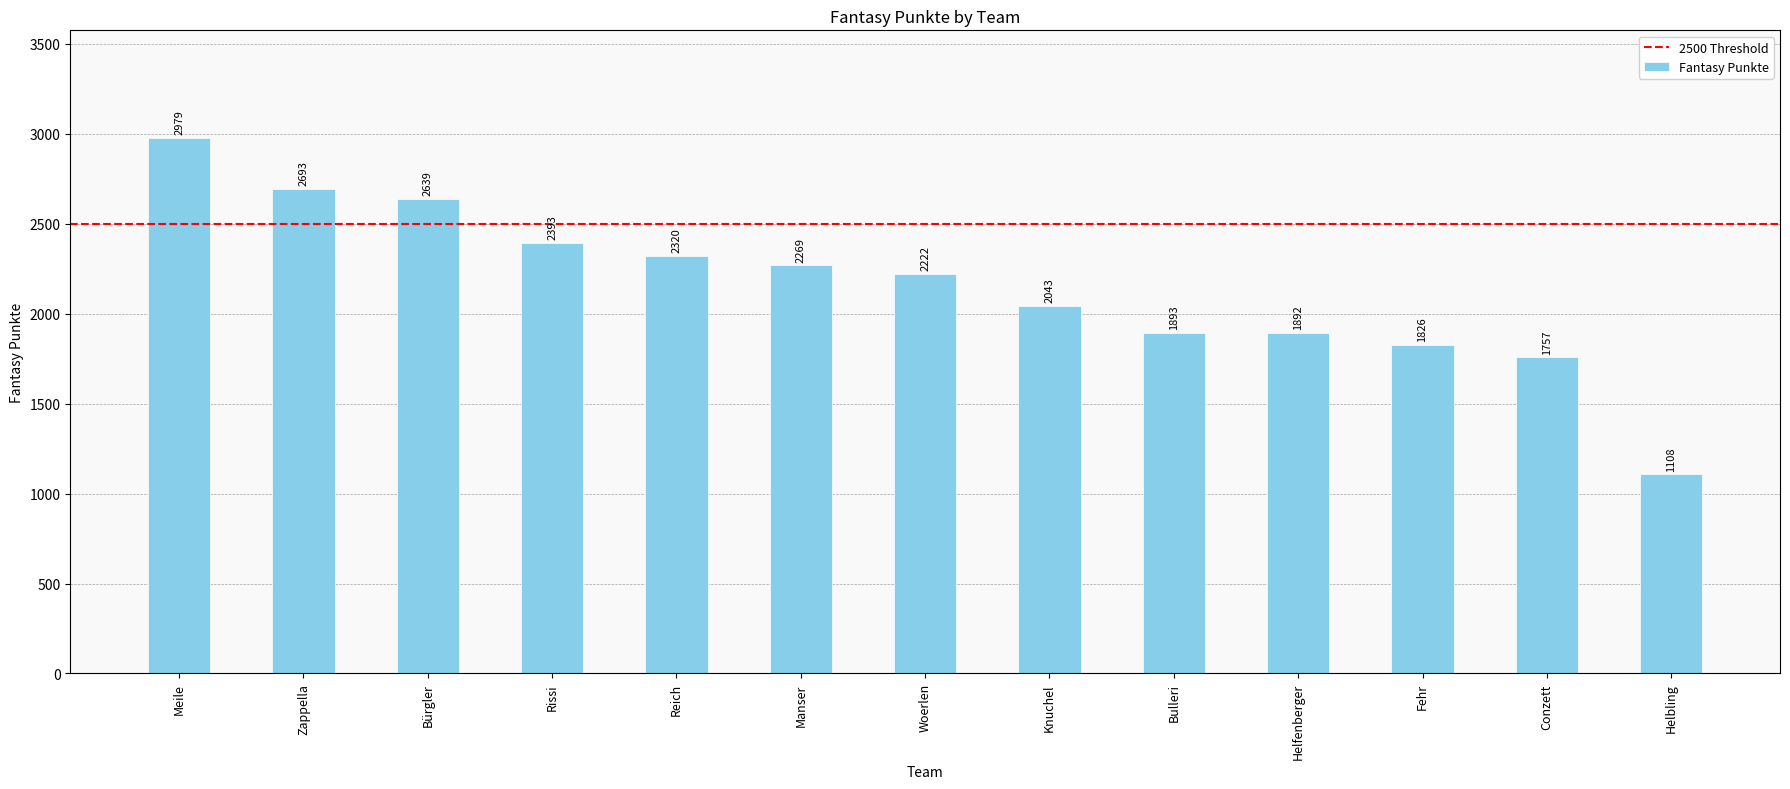

At which label does the data first exceed 2222?

Meile